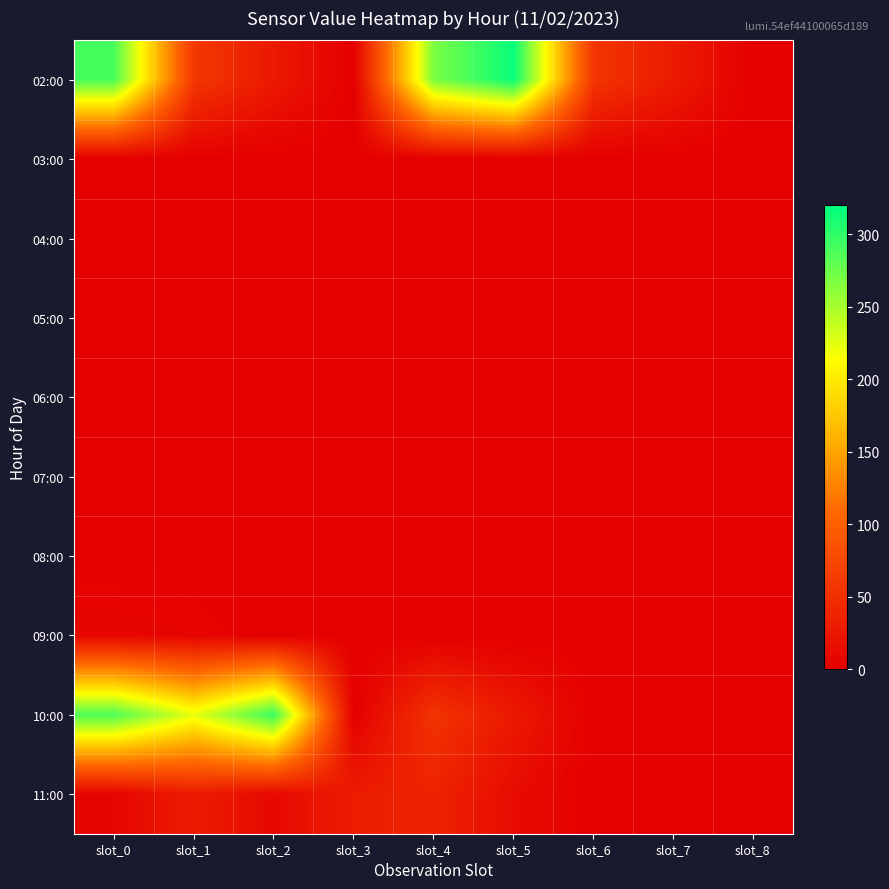

At which category does the chart reach its minimum across all series?

slot_3